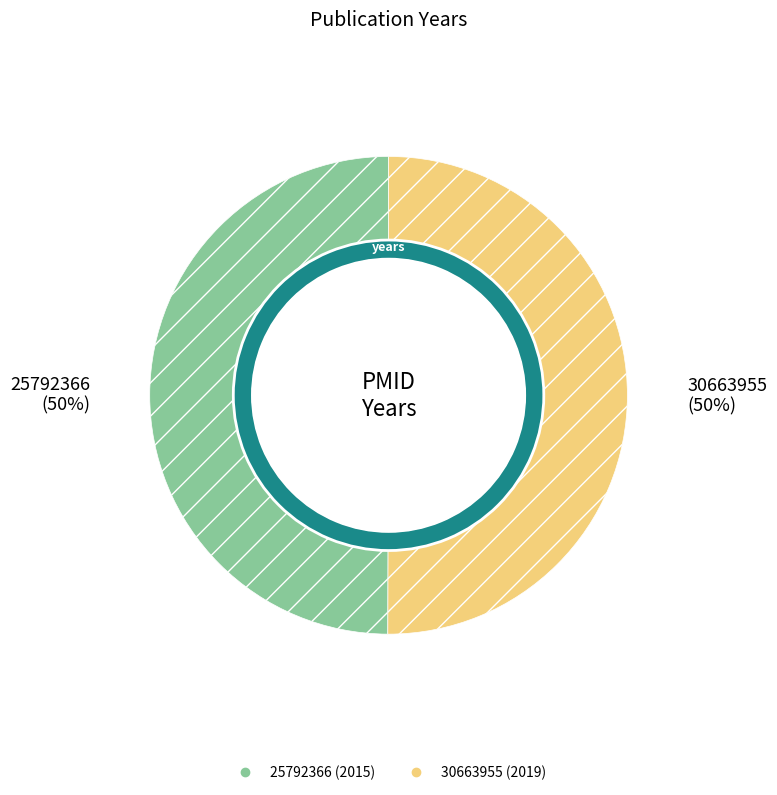

How many slices are in this pie chart?

2